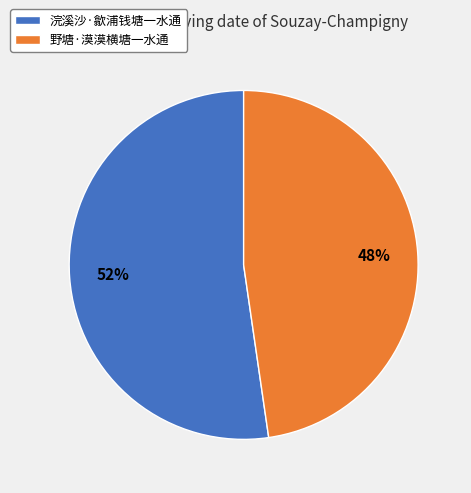

True or false: 野塘·漠漠横塘一水通 accounts for 48% of the total.

True